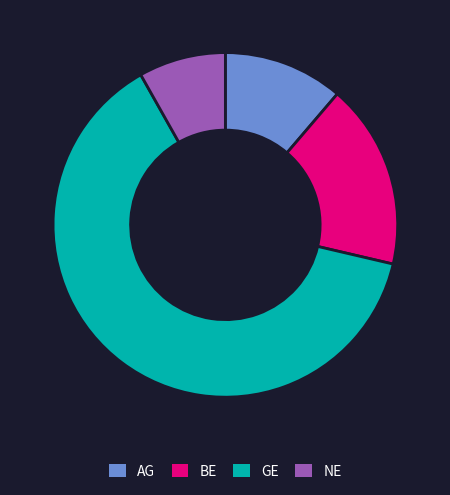

Is there any slice that represents more than half of the pie?

Yes